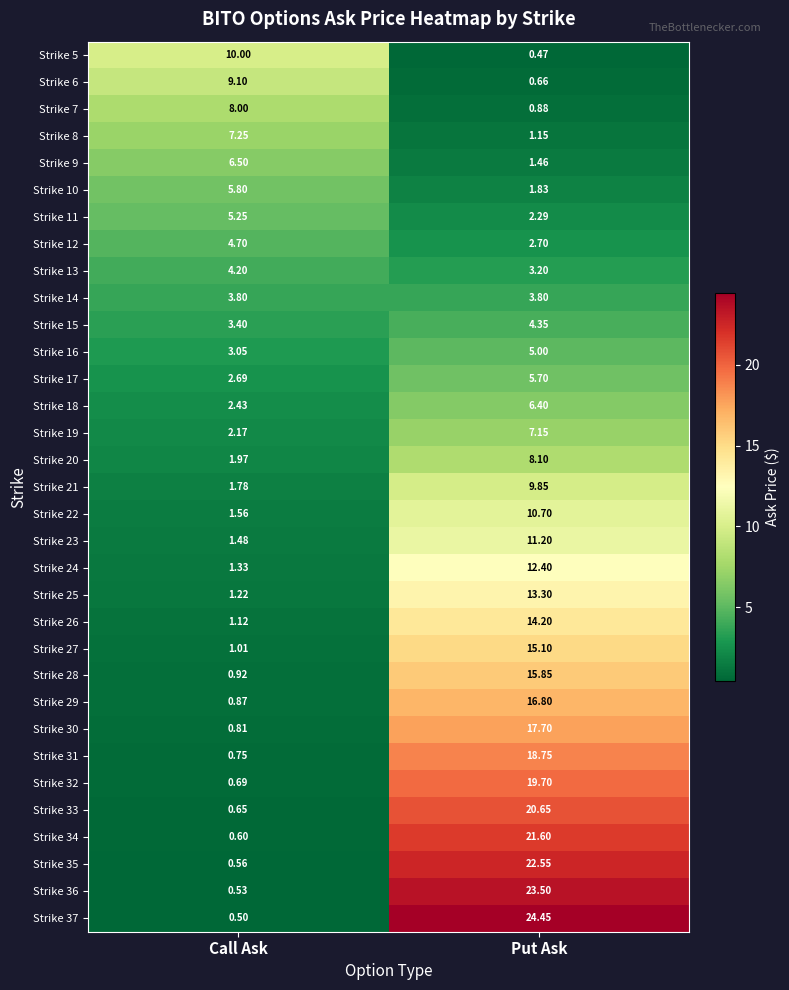

List the labels in order of Strike 35 value, largest first.

Put Ask, Call Ask